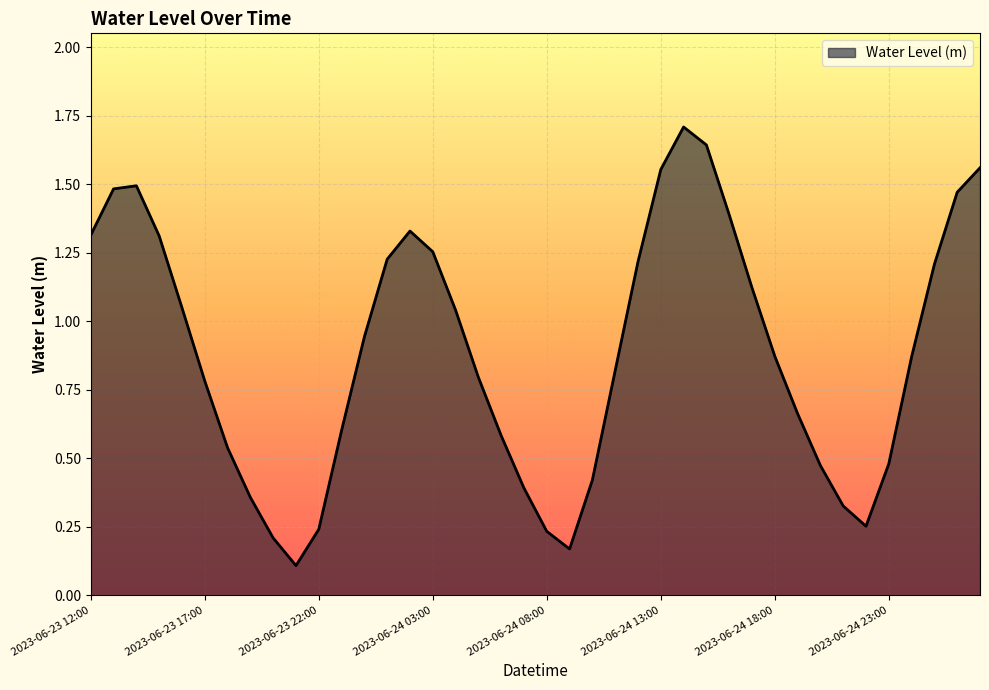

What is the maximum value shown in the chart?

1.7